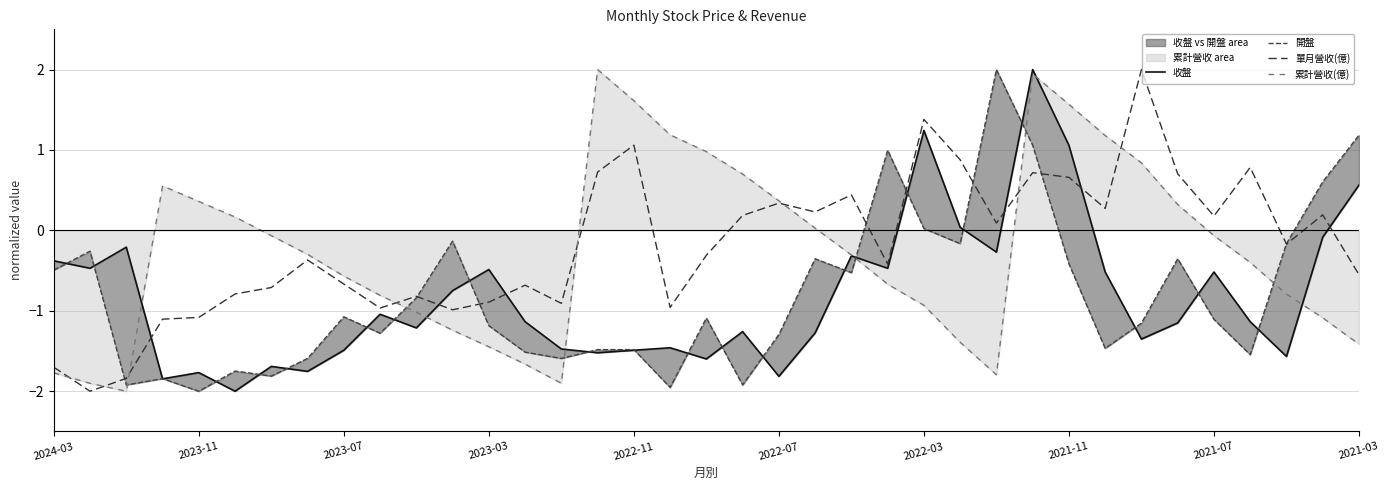

Is the value of 收盤 at 2022-03 greater than the value of 累計營收(億) at 21?

No